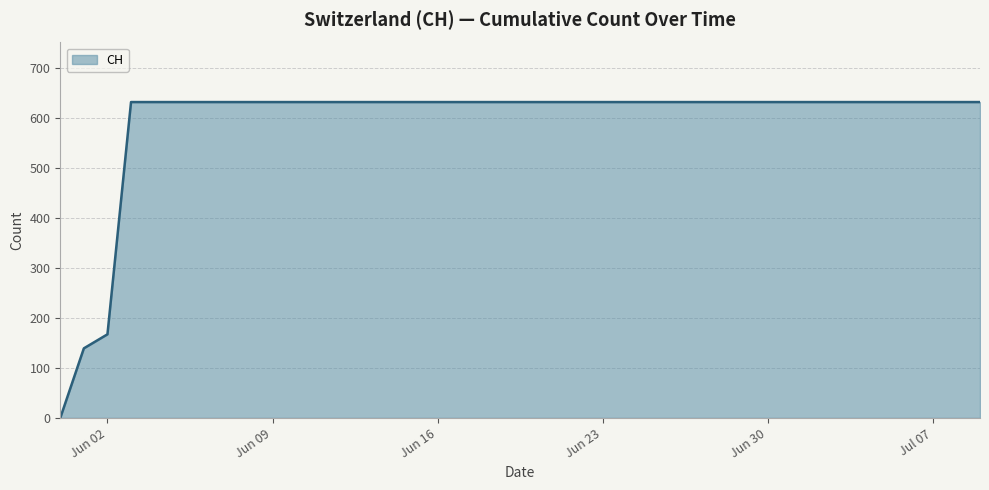

What is the greatest value displayed?

631